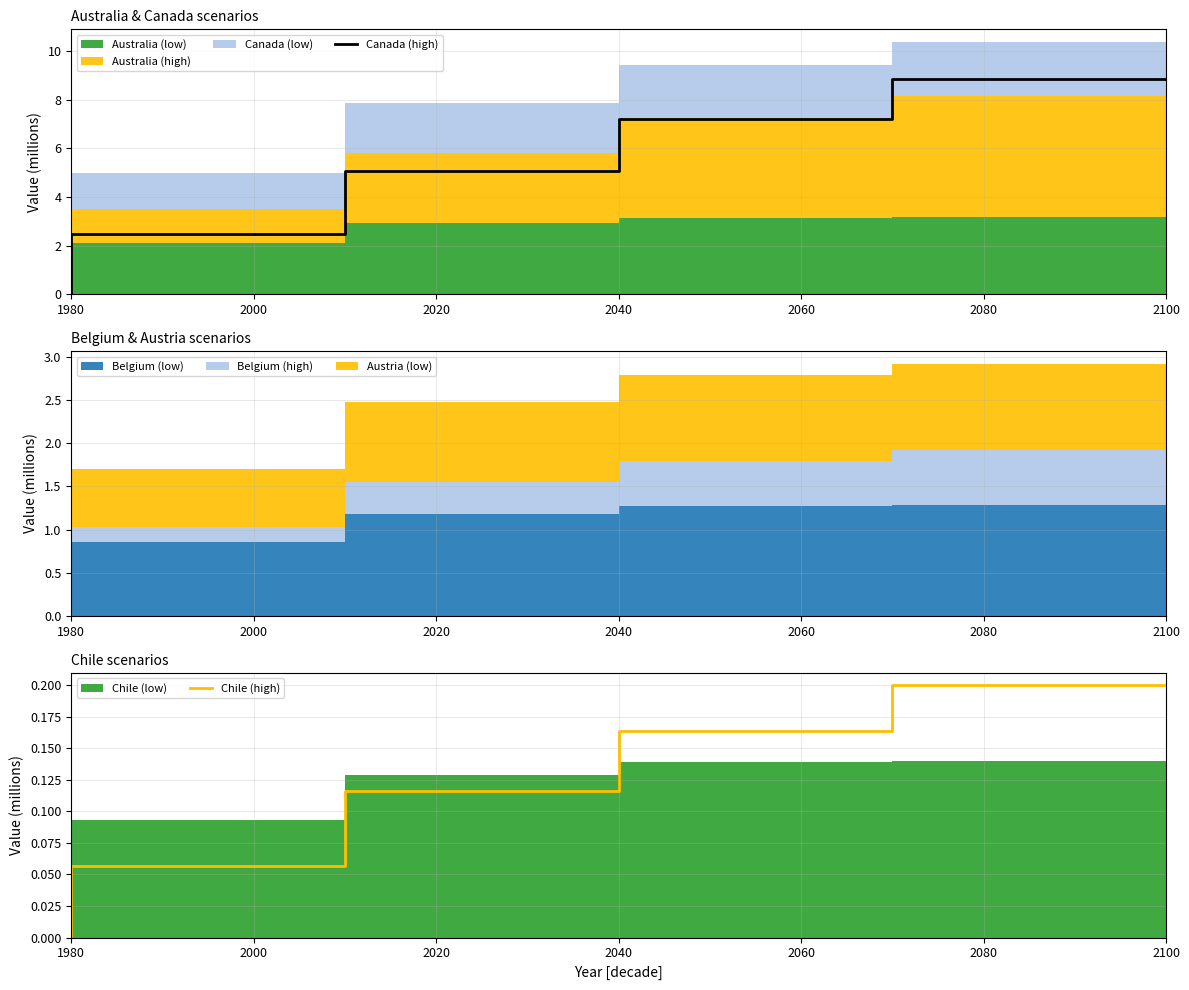

Which category has the lowest value in the Canada (high) series?

1980